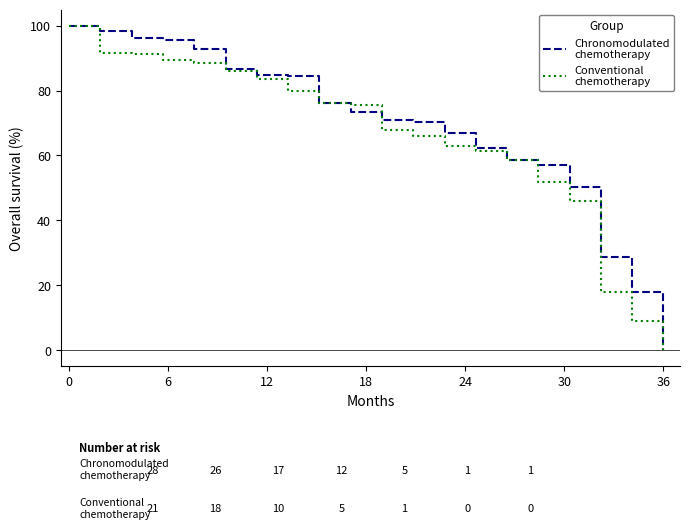

How many positive values does the Conventional chemotherapy series have?

19